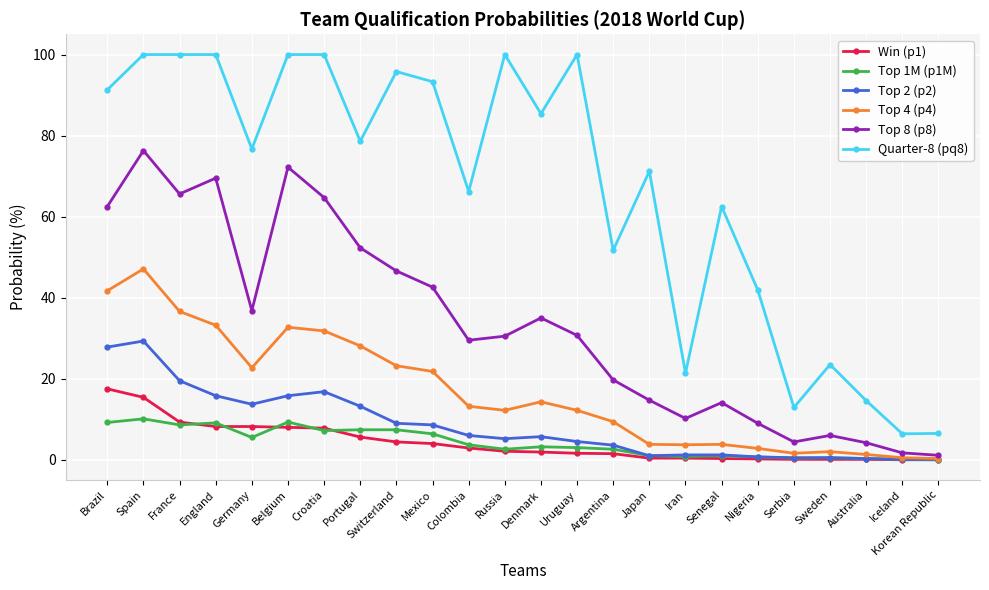

True or false: Top 8 (p8) has more than 0 interior local peaks.

True